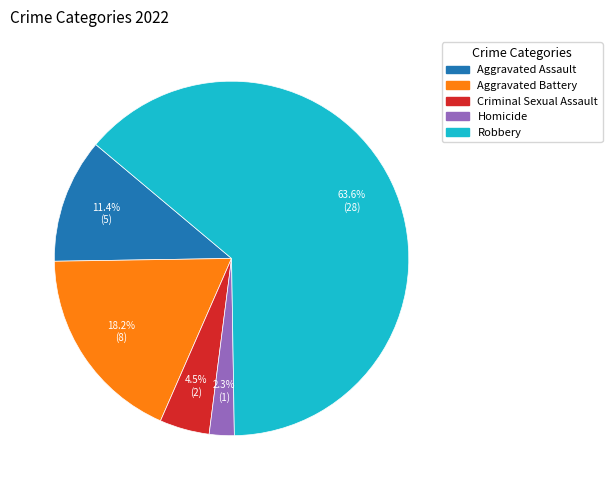

Rank the categories by value from lowest to highest.

Homicide, Criminal Sexual Assault, Aggravated Assault, Aggravated Battery, Robbery